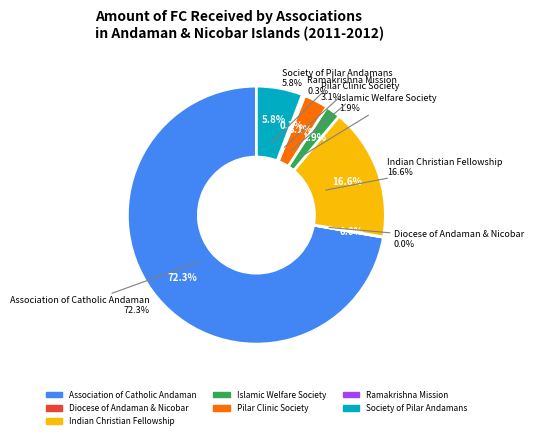

Which category accounts for the majority?

Association of Catholic Andaman